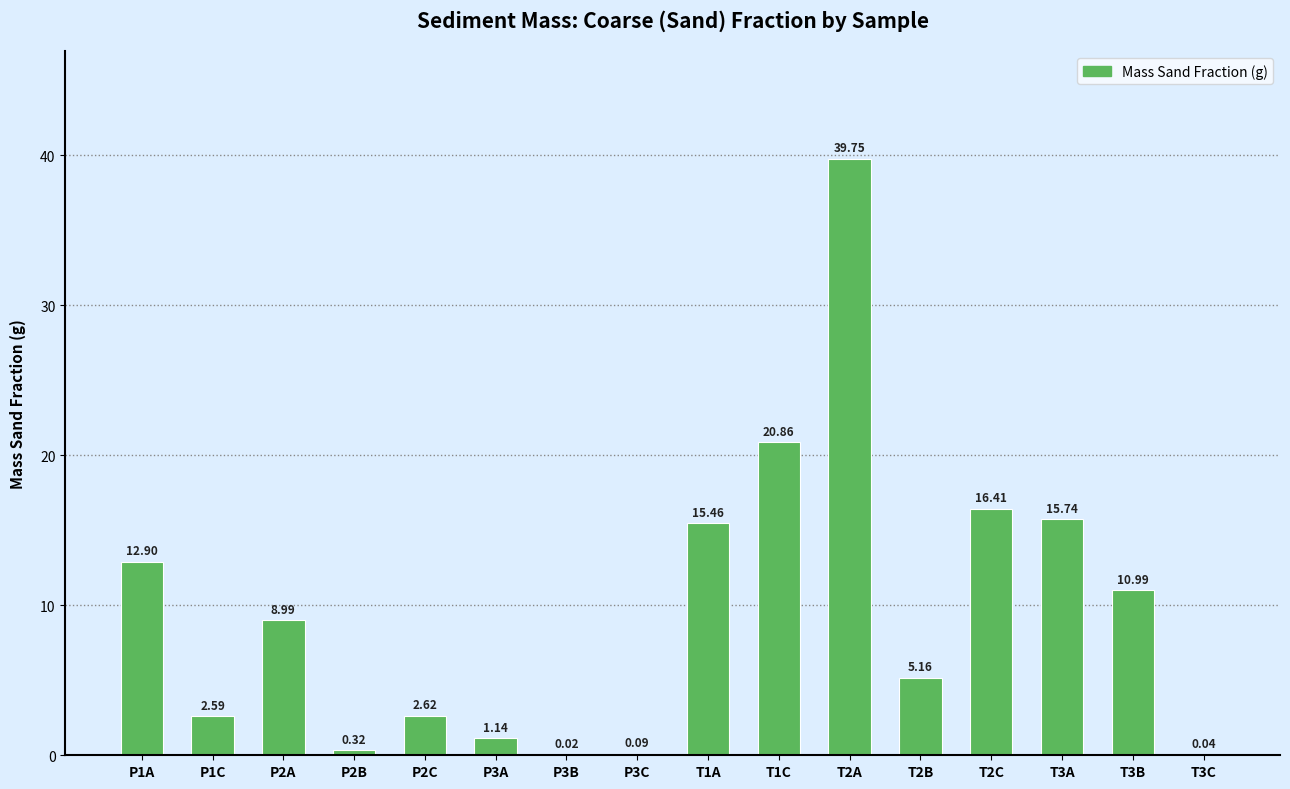

Does the chart contain stacked bars?

No